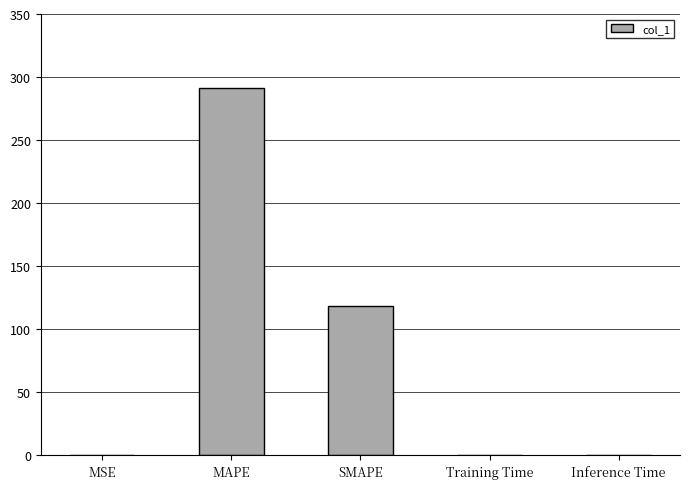

The chart shows a value of 0.0 at Training Time. True or false?

True